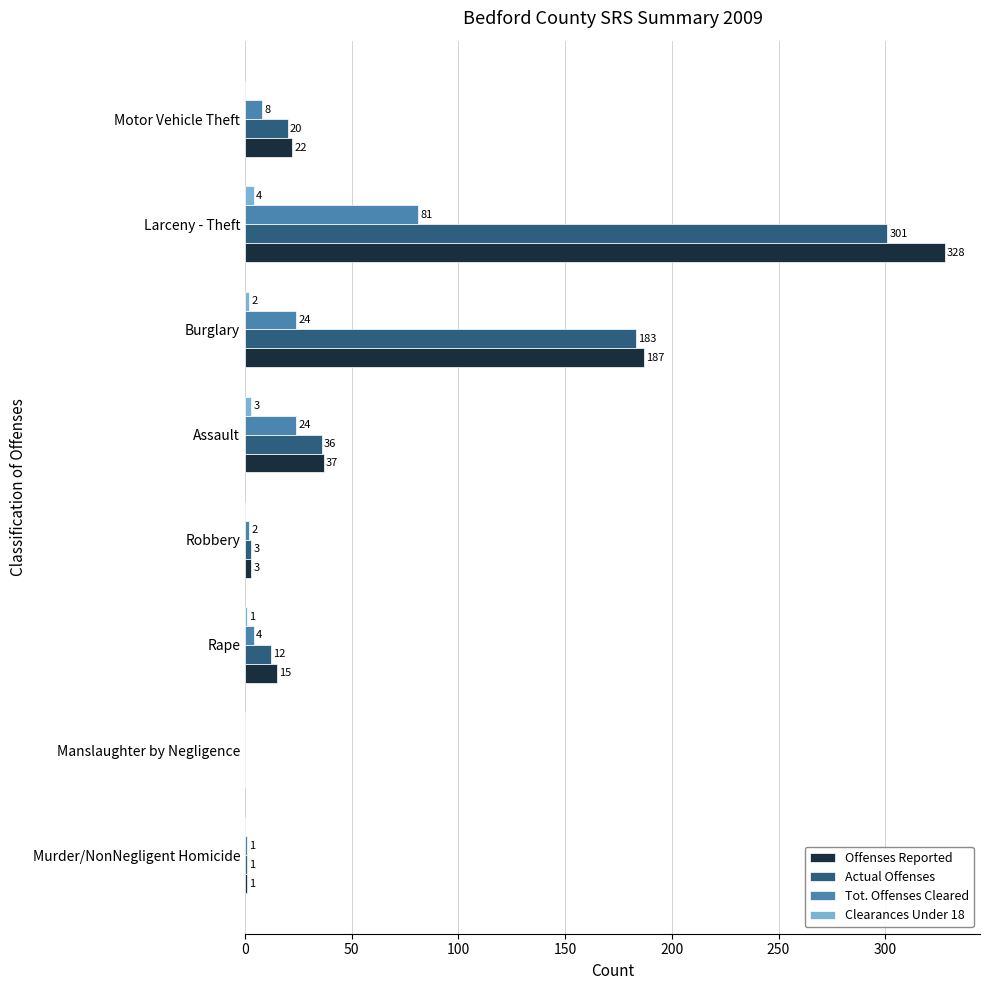

At which category does the chart reach its peak across all series?

Larceny - Theft